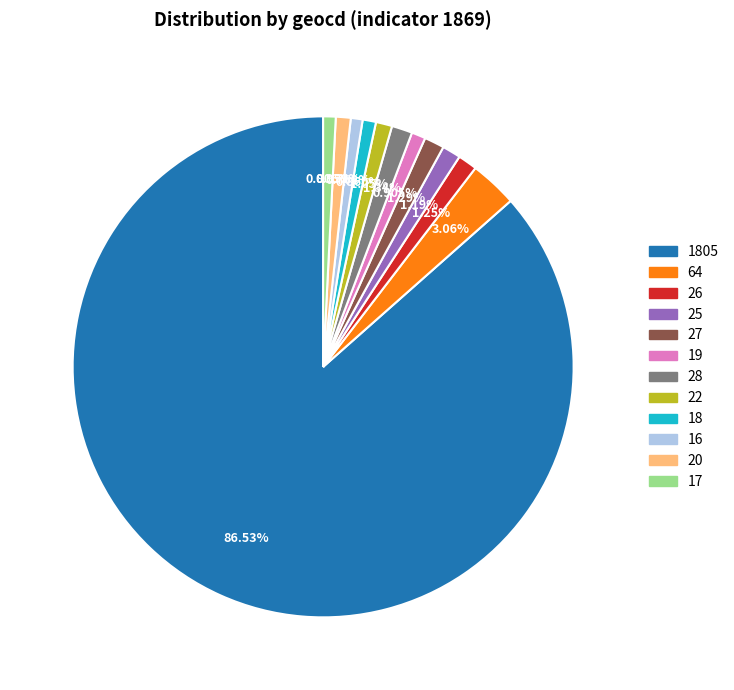

Between 1805 and 16, which is larger?

1805